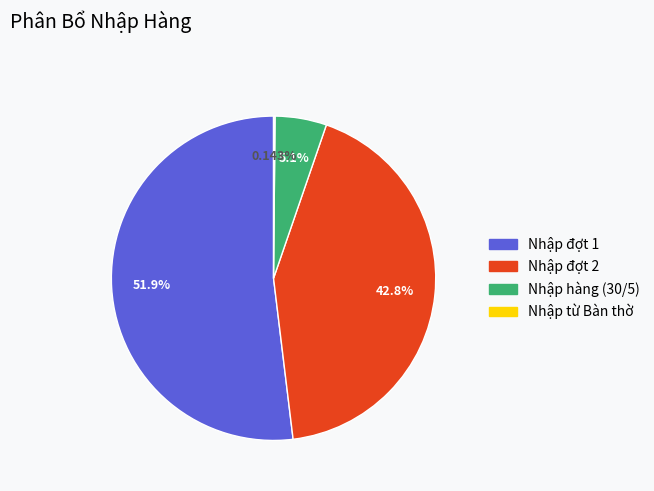

What percentage is the Nhập đợt 2 slice, to the nearest percent?

43%